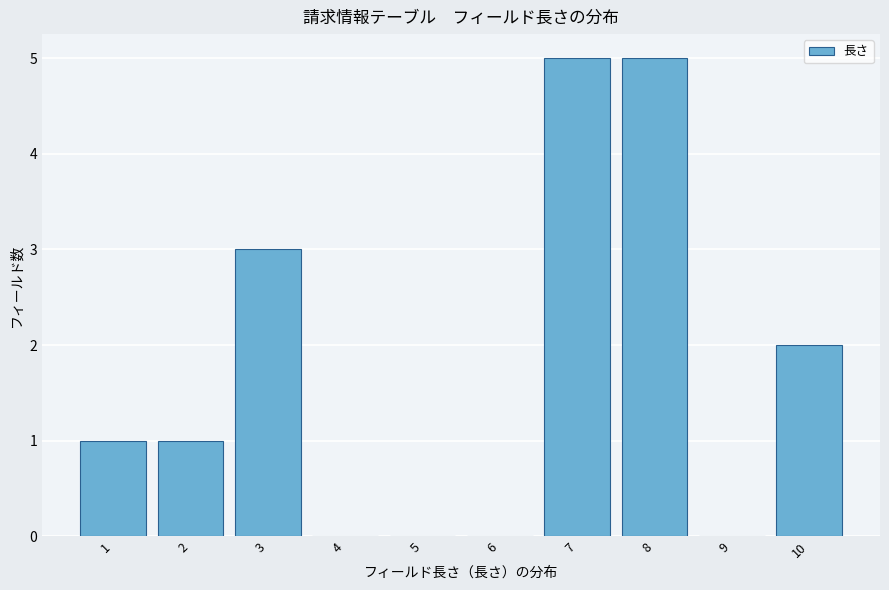

Reading right to left, transcribe all the data shown in this chart.

10=2	9=0	8=5	7=5	6=0	5=0	4=0	3=3	2=1	1=1